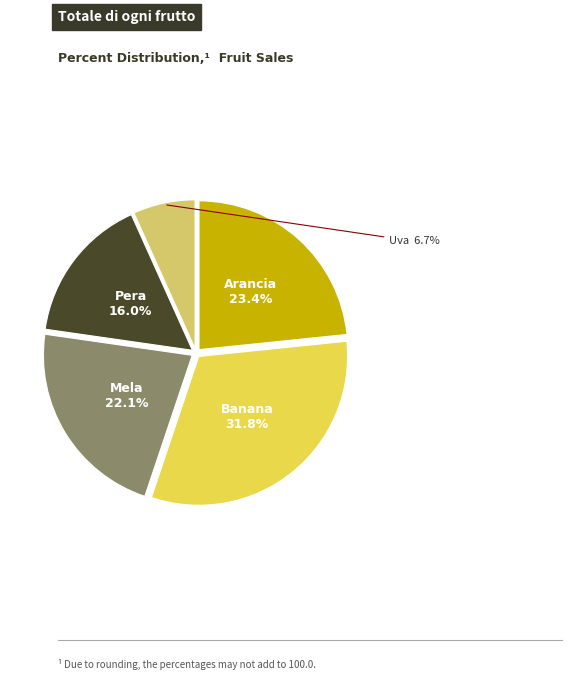

Is there a majority slice in this chart?

No